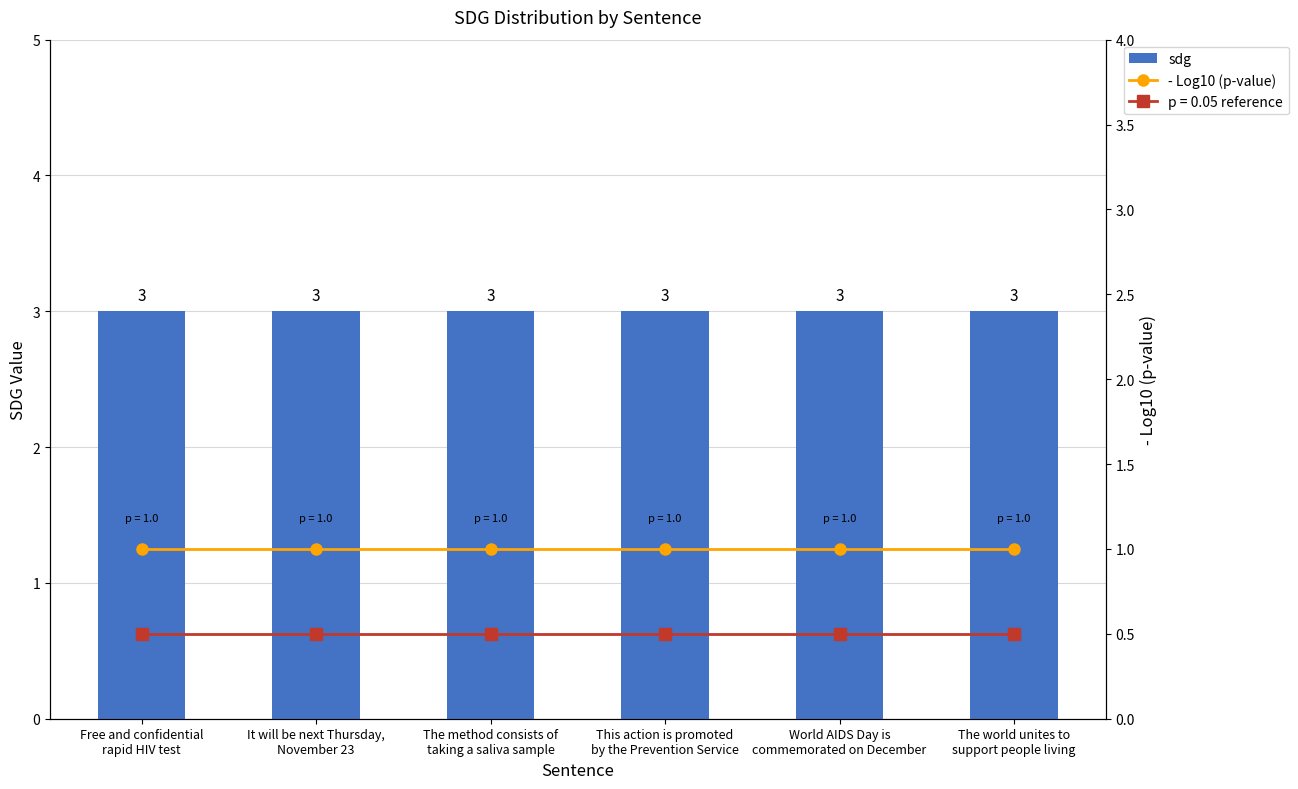

At how many categories does at least one series exceed 2?

6